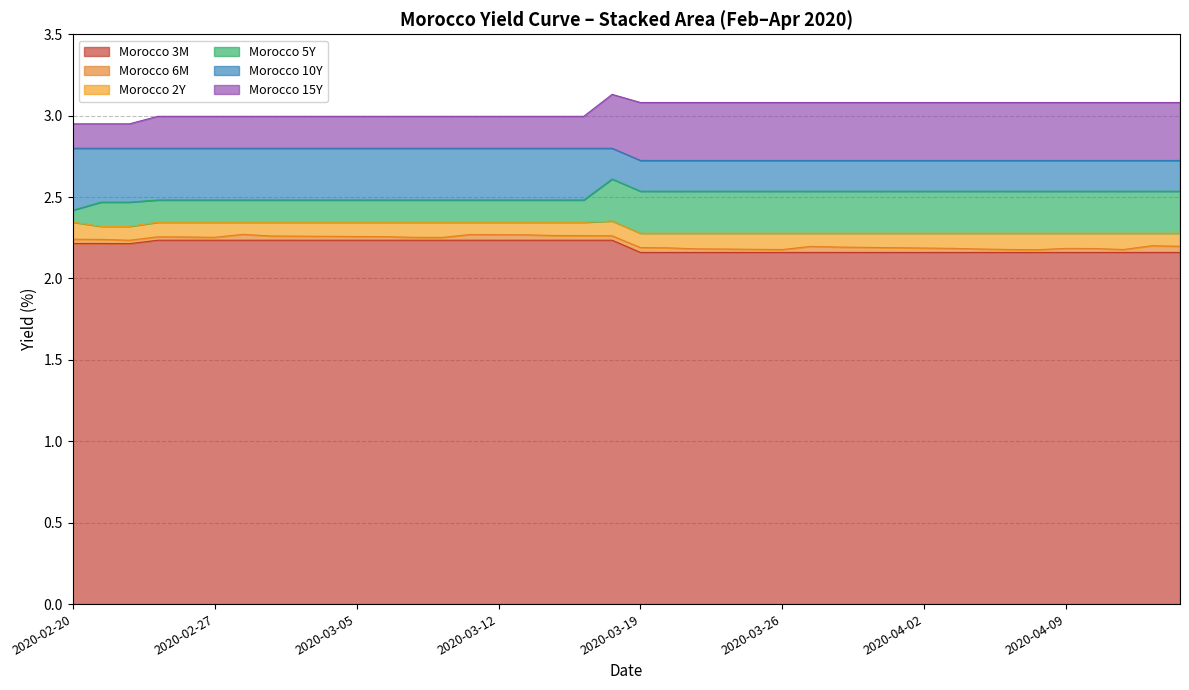

True or false: Morocco 3M and Morocco 5Y intersect in this chart.

False